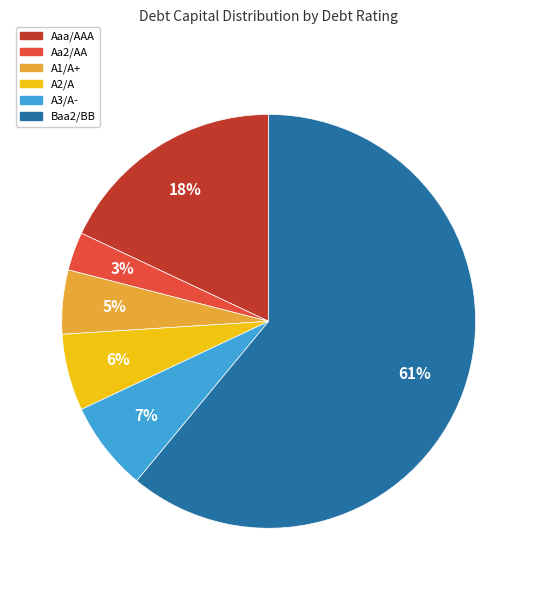

True or false: A2/A accounts for 18% of the total.

False